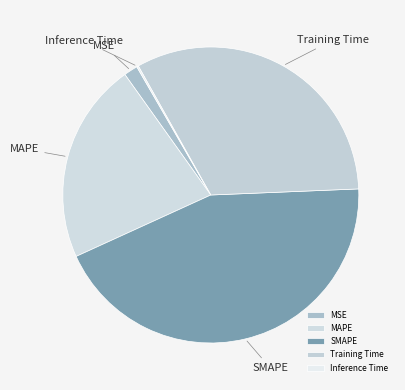

True or false: Training Time accounts for 42% of the total.

False